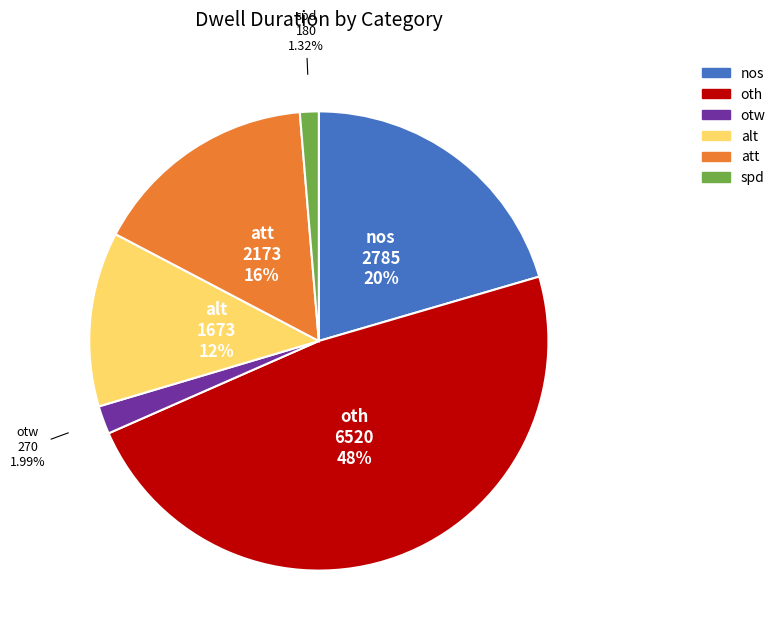

What is the ratio of the value at otw to the value at alt?

0.2